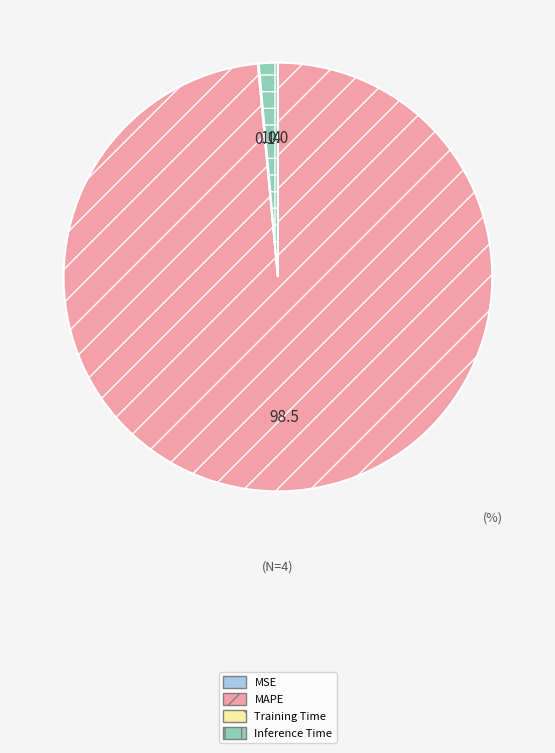

Which slice is the largest?

MAPE